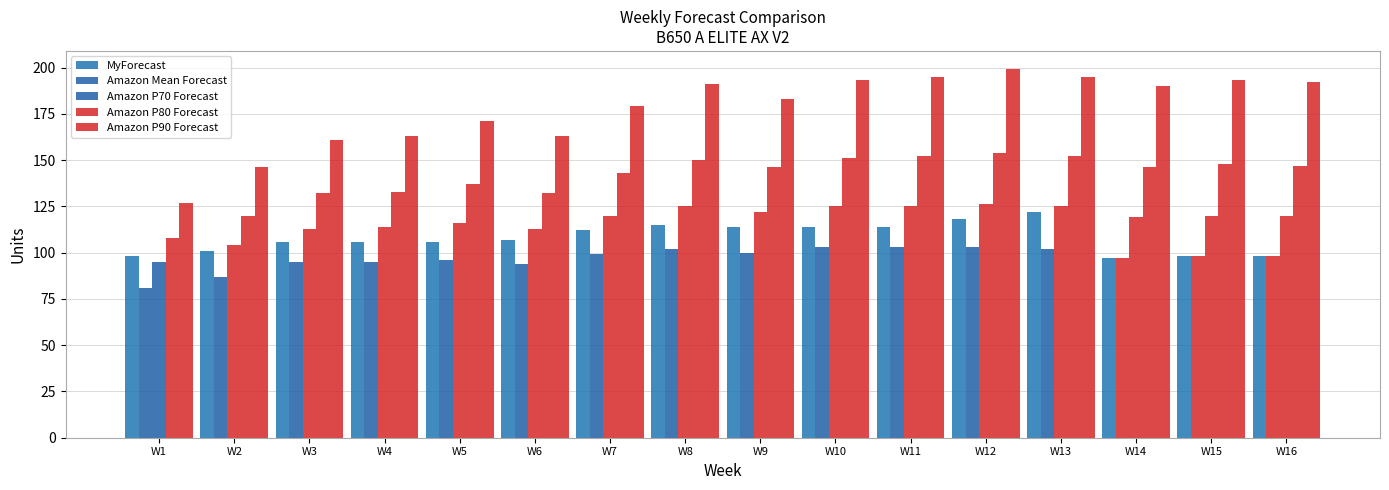

Count the number of data series in this chart.

5